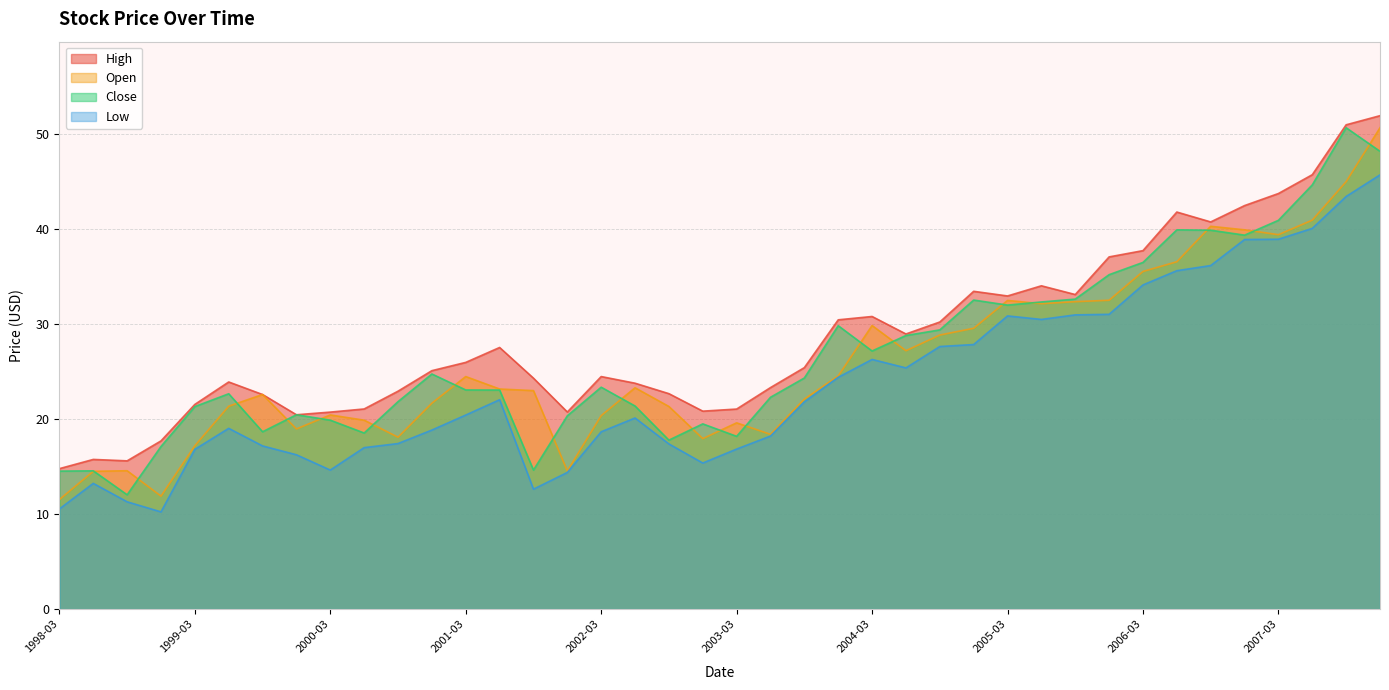

How many lines are shown in the chart?

4